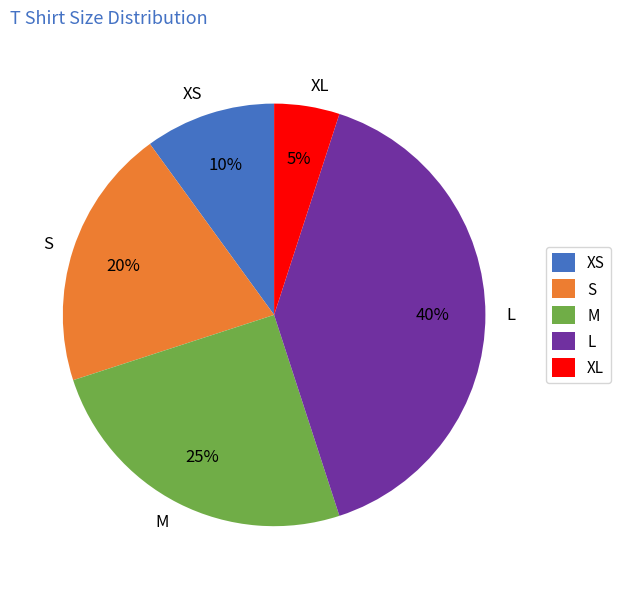

To the nearest percent, what percentage of the pie is XL?

5%